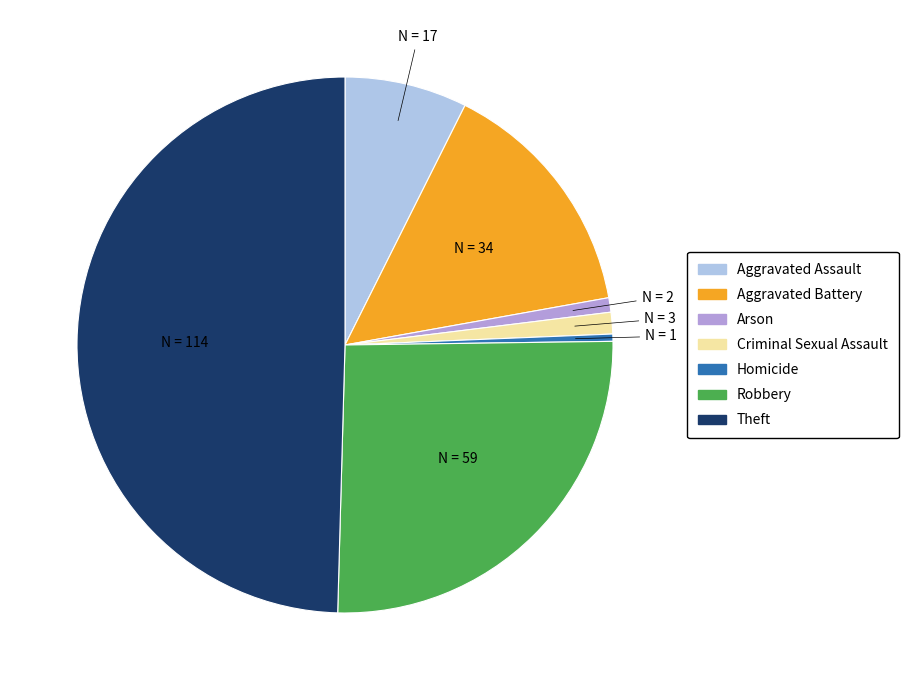

Is it true that Aggravated Assault is 2% of the pie?

False